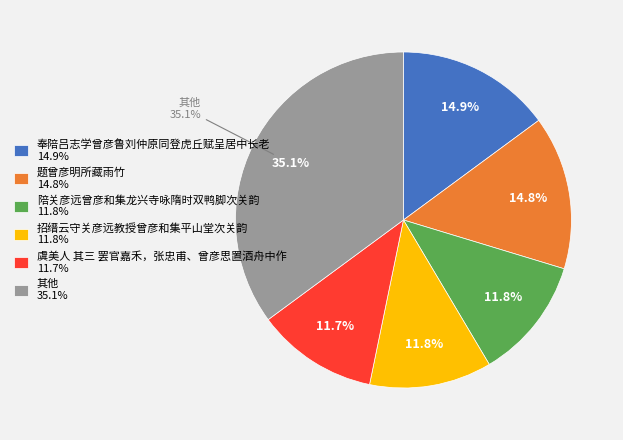

To the nearest percent, what portion does 奉陪吕志学曾彦鲁刘仲原同登虎丘赋呈居中长老 represent?

15%